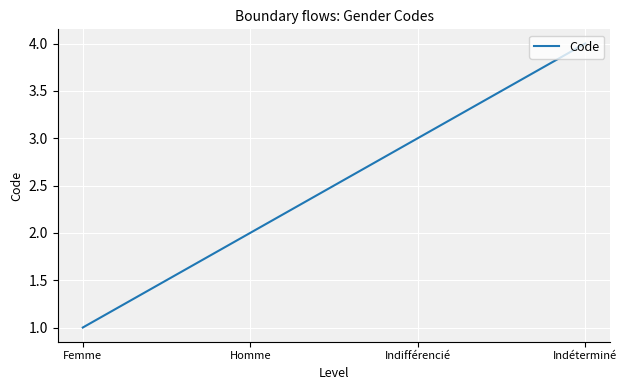

True or false: the data shows 3 at Homme.

False